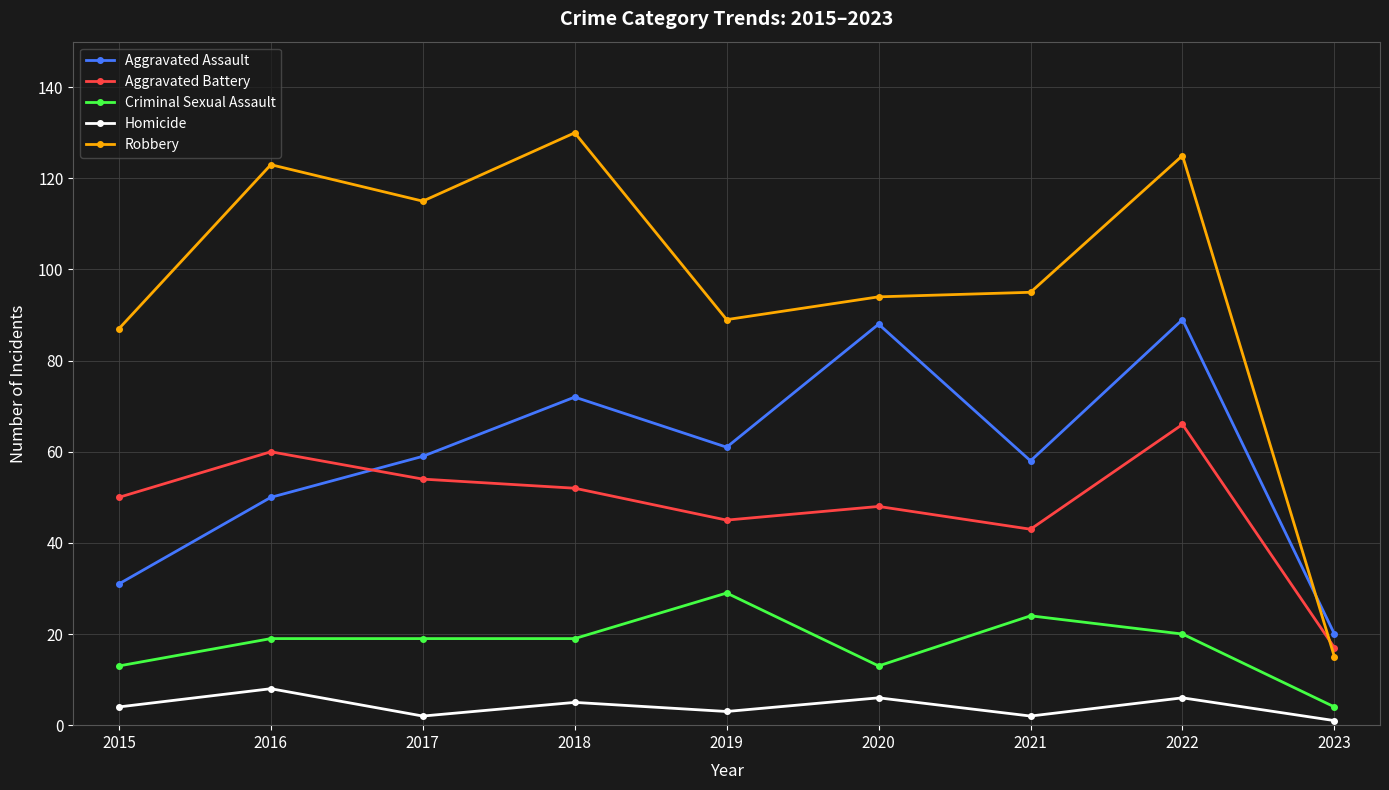

Which series ends up on top after the final intersection of Aggravated Battery and Aggravated Assault?

Aggravated Assault